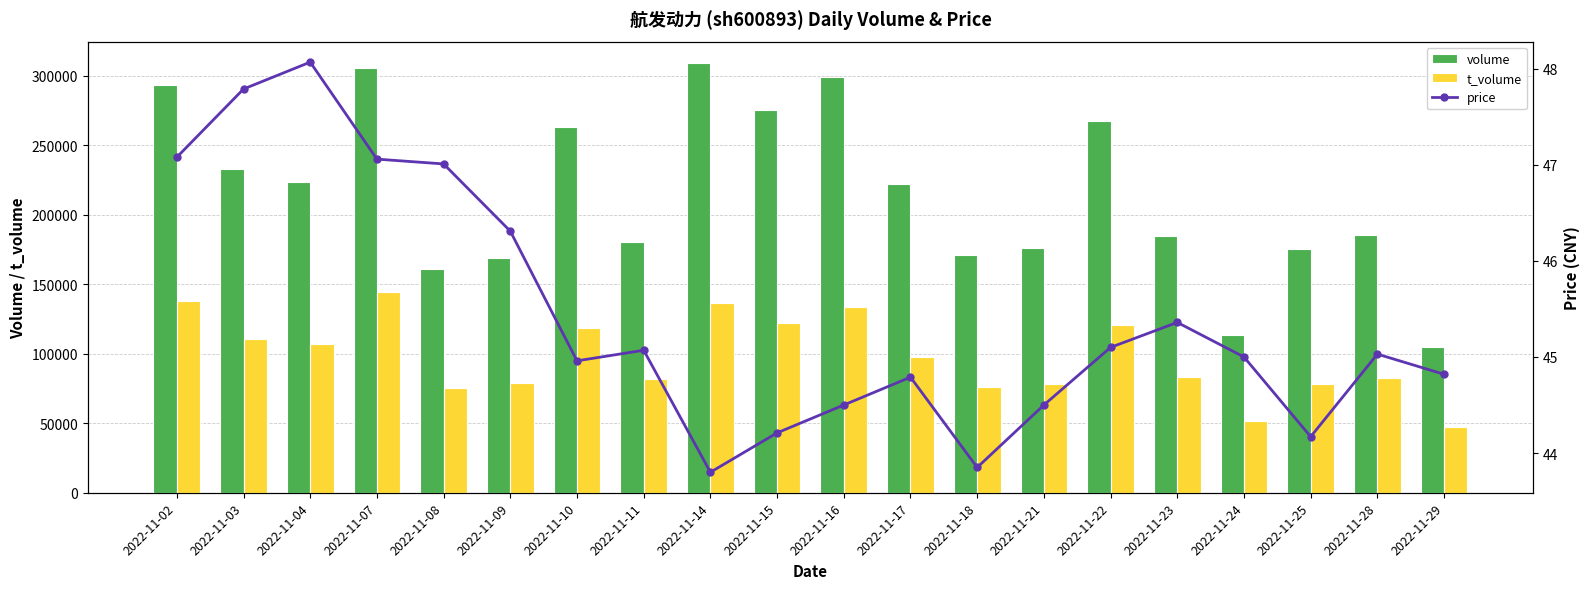

What is the sum of all t_volume values?

1962537